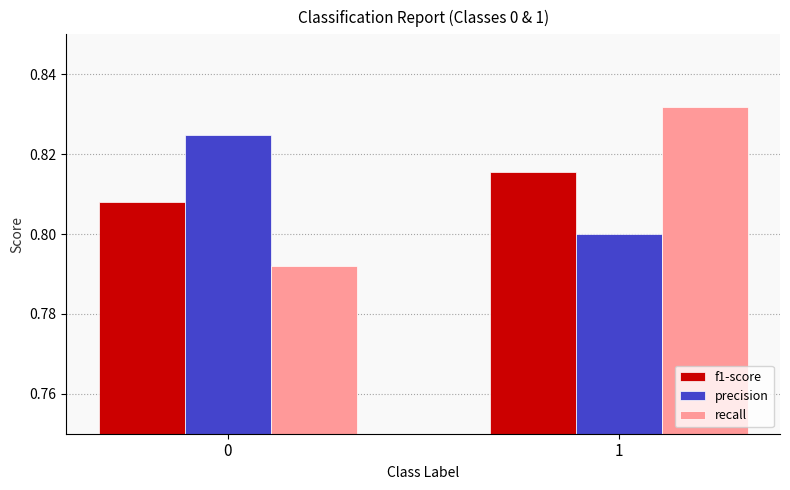

True or false: precision has a value of 0.8 at 0.

True